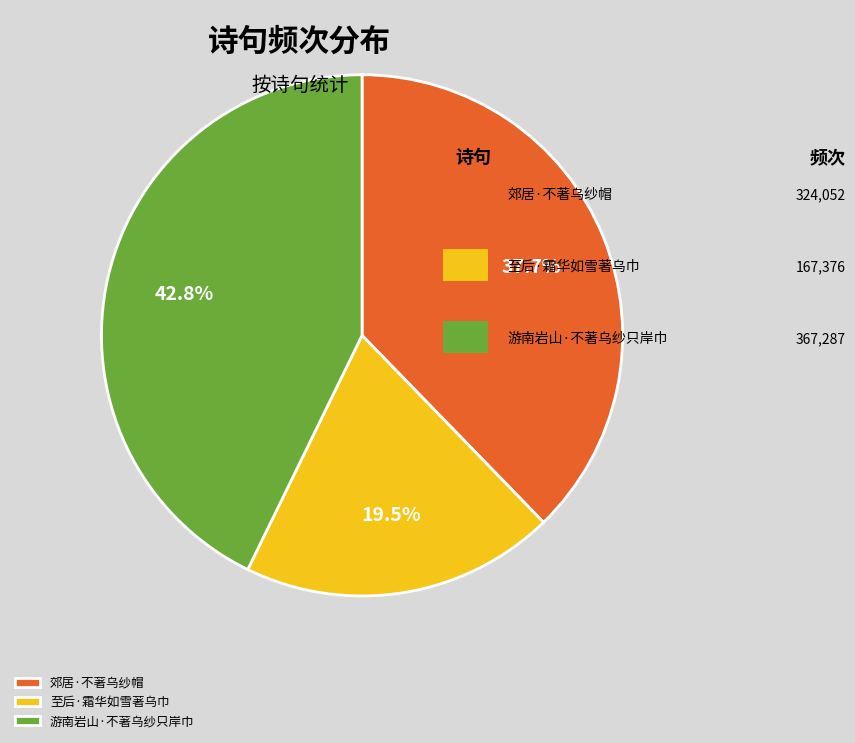

To the nearest percent, what is the average slice percentage?

33%